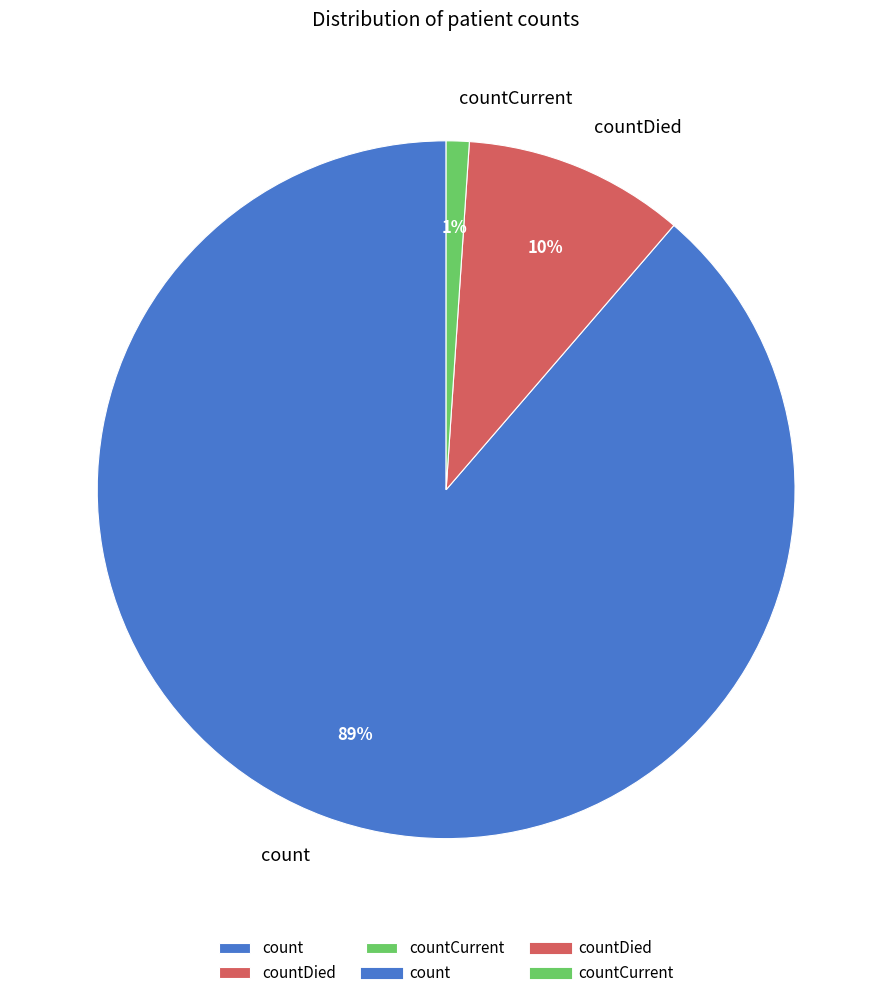

To the nearest percent, what percentage of the pie is count?

89%